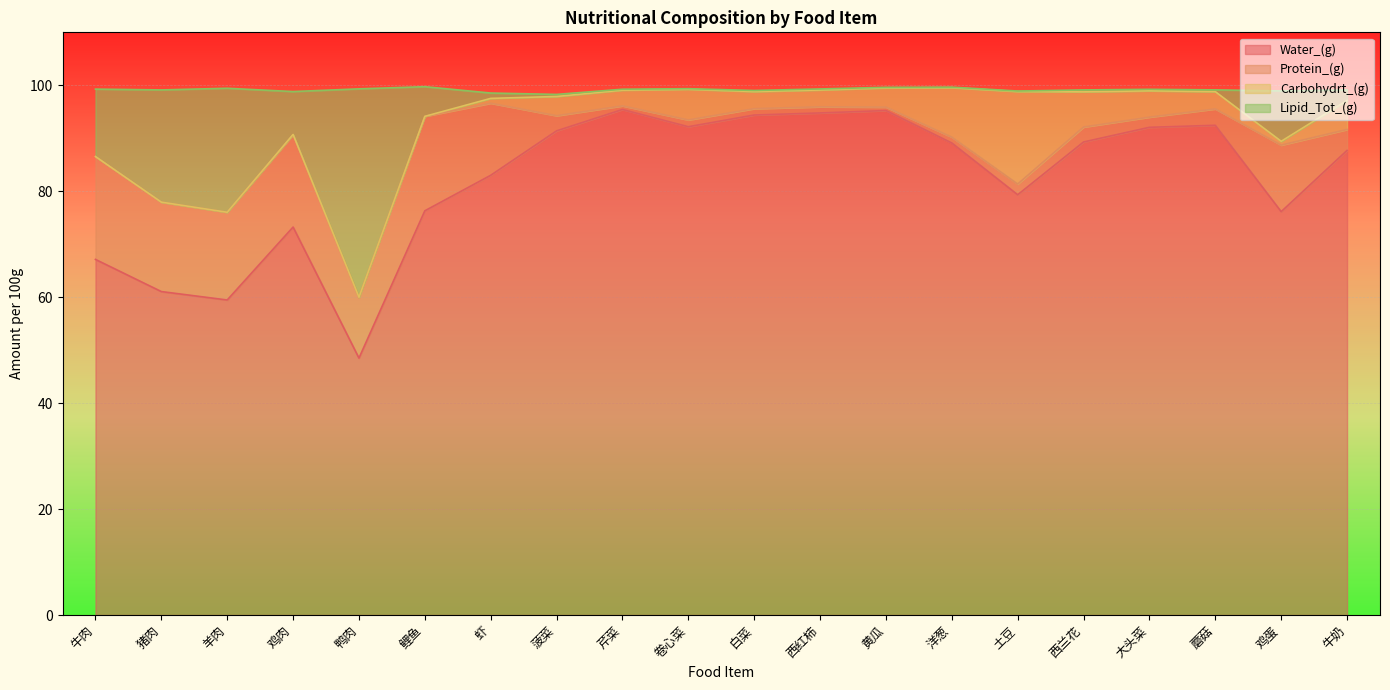

Which category has the lowest value in the Water_(g) series?

鸭肉